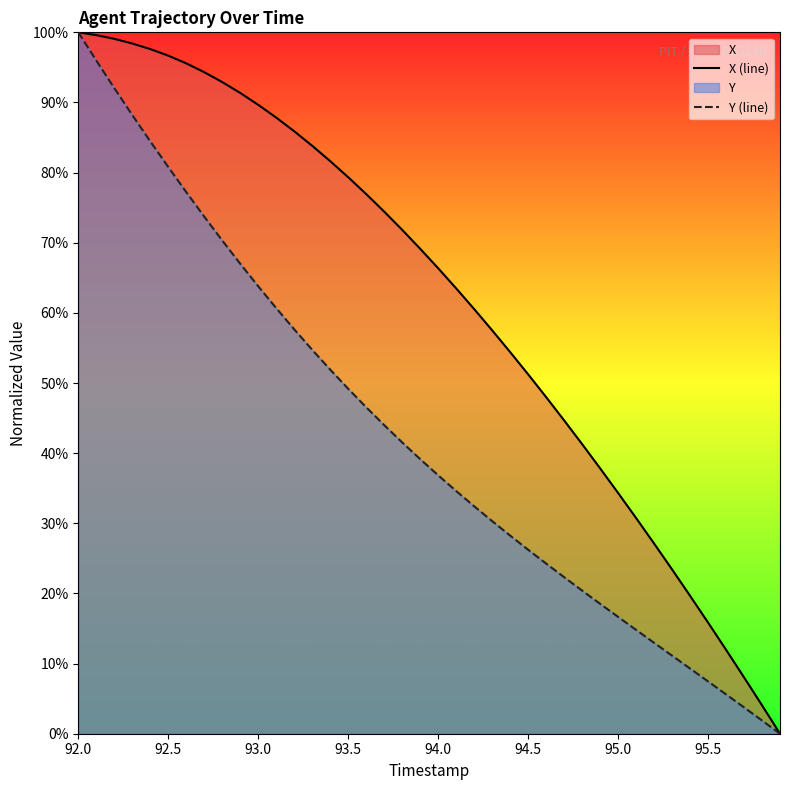

What is the difference between the maximum and second lowest values in the X (line) series?

95.9